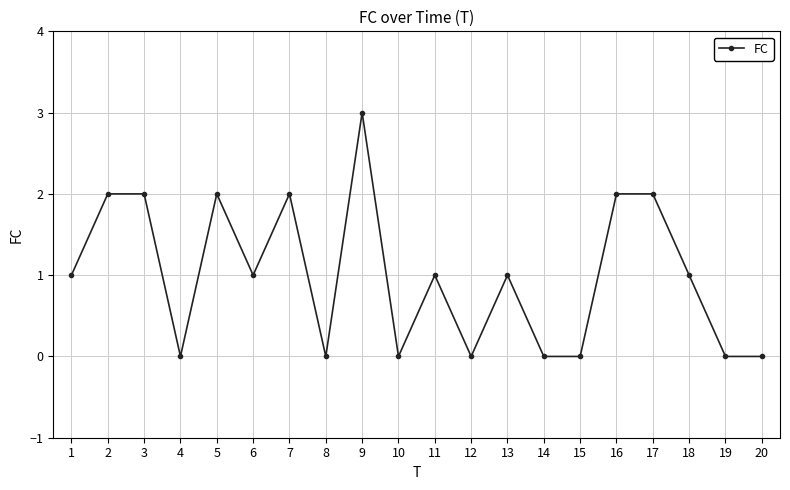

What is the greatest value displayed?

3